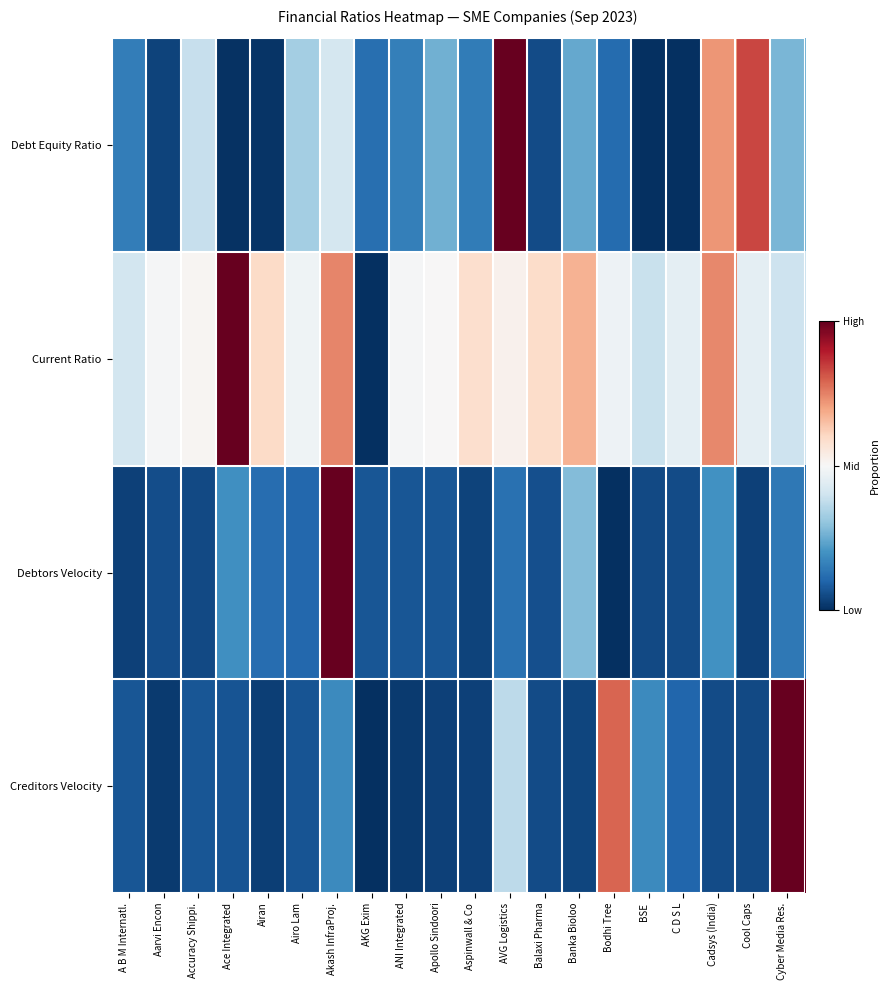

Reading right to left, what are all the values shown in this chart?

Debt Equity Ratio: Cyber Media Res.=0.3	Cool Caps=0.8	Cadsys (India)=0.7	C D S L=0.0	BSE=0.0	Bodhi Tree=0.1	Banka Bioloo=0.2	Balaxi Pharma=0.1	AVG Logistics=1.0	Aspinwall & Co=0.1	Apollo Sindoori=0.3	ANI Integrated=0.2	AKG Exim=0.1	Akash InfraProj.=0.4	Airo Lam=0.3	Airan=0.0	Ace Integrated=0.0	Accuracy Shippi.=0.4	Aarvi Encon=0.0	A B M Internatl.=0.2
Current Ratio: Cyber Media Res.=0.4	Cool Caps=0.5	Cadsys (India)=0.7	C D S L=0.5	BSE=0.4	Bodhi Tree=0.5	Banka Bioloo=0.7	Balaxi Pharma=0.6	AVG Logistics=0.5	Aspinwall & Co=0.6	Apollo Sindoori=0.5	ANI Integrated=0.5	AKG Exim=0.0	Akash InfraProj.=0.7	Airo Lam=0.5	Airan=0.6	Ace Integrated=1.0	Accuracy Shippi.=0.5	Aarvi Encon=0.5	A B M Internatl.=0.4
Debtors Velocity: Cyber Media Res.=0.1	Cool Caps=0.0	Cadsys (India)=0.2	C D S L=0.1	BSE=0.0	Bodhi Tree=0.0	Banka Bioloo=0.3	Balaxi Pharma=0.1	AVG Logistics=0.1	Aspinwall & Co=0.0	Apollo Sindoori=0.1	ANI Integrated=0.1	AKG Exim=0.1	Akash InfraProj.=1.0	Airo Lam=0.1	Airan=0.1	Ace Integrated=0.2	Accuracy Shippi.=0.0	Aarvi Encon=0.1	A B M Internatl.=0.0
Creditors Velocity: Cyber Media Res.=1.0	Cool Caps=0.0	Cadsys (India)=0.1	C D S L=0.1	BSE=0.2	Bodhi Tree=0.8	Banka Bioloo=0.0	Balaxi Pharma=0.1	AVG Logistics=0.4	Aspinwall & Co=0.0	Apollo Sindoori=0.0	ANI Integrated=0.0	AKG Exim=0.0	Akash InfraProj.=0.2	Airo Lam=0.1	Airan=0.0	Ace Integrated=0.1	Accuracy Shippi.=0.1	Aarvi Encon=0.0	A B M Internatl.=0.1